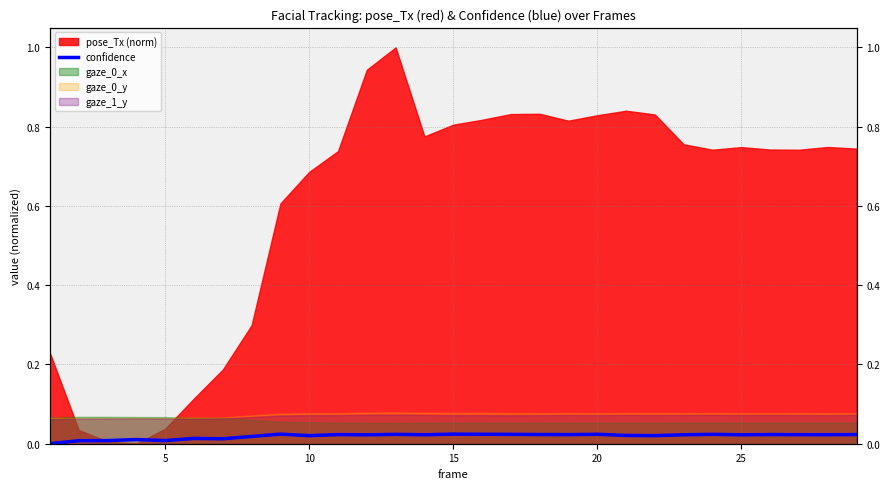

True or false: there are more than 2 points higher than both neighbors.

True